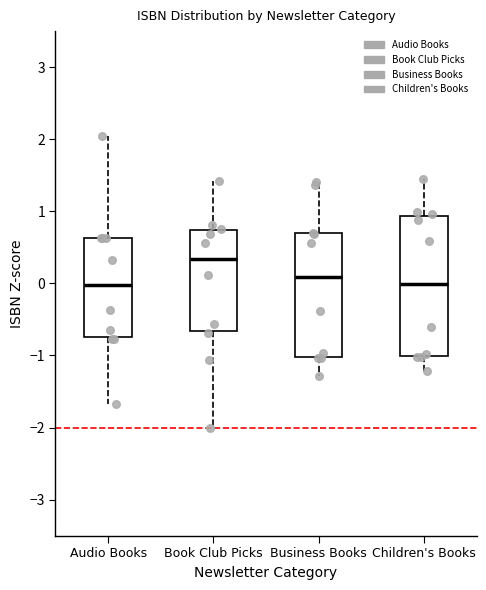

Reading left to right, read every box against the y-axis: the position of its median line, the range the box covers, and the ends of its whiskers. The values are not printed on the chart, so give them approximately, as read against the axis.

Audio Books: median 0.0, box -0.7 to 0.6, whiskers -1.7 to 2.0
Book Club Picks: median 0.3, box -0.7 to 0.7, whiskers -2.0 to 1.4
Business Books: median 0.1, box -1.0 to 0.7, whiskers -1.3 to 1.4
Children's Books: median 0.0, box -1.0 to 0.9, whiskers -1.2 to 1.4